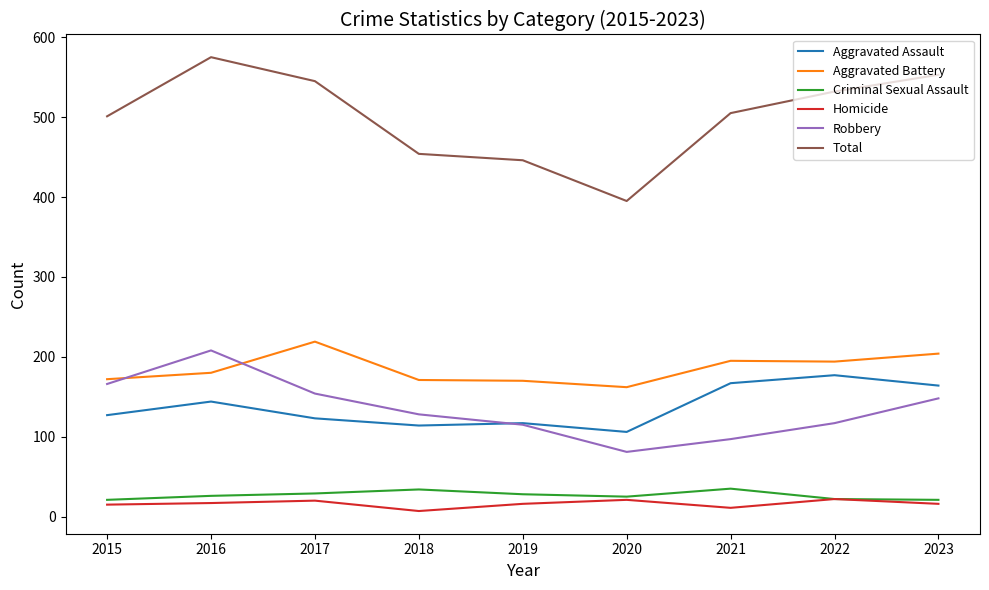

Read the Criminal Sexual Assault value at 2015.

21